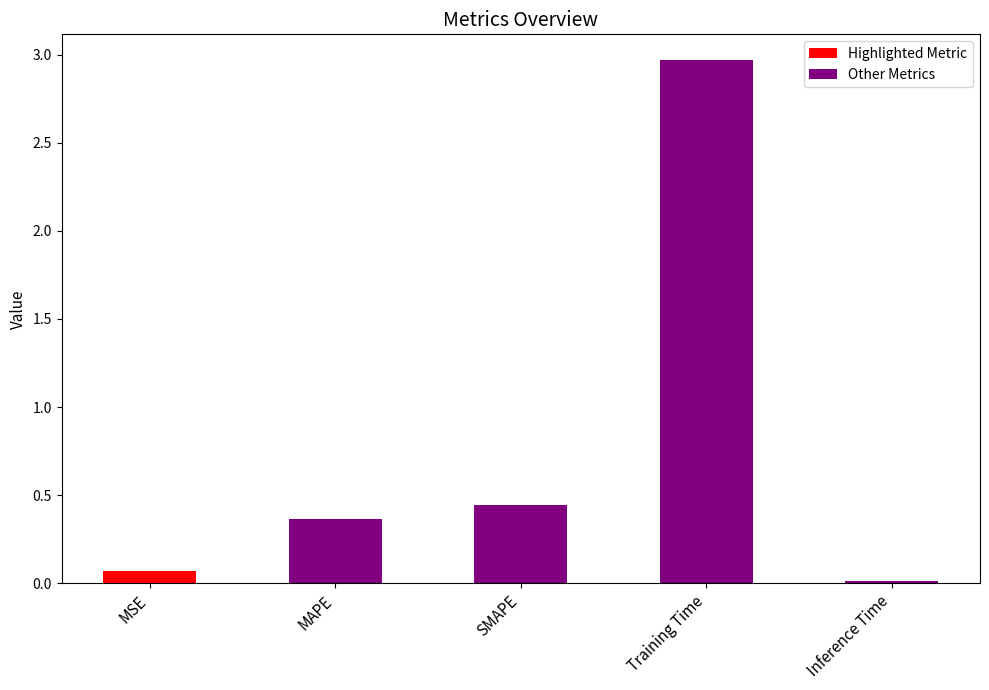

What is the sum of all Other Metrics values?

3.8